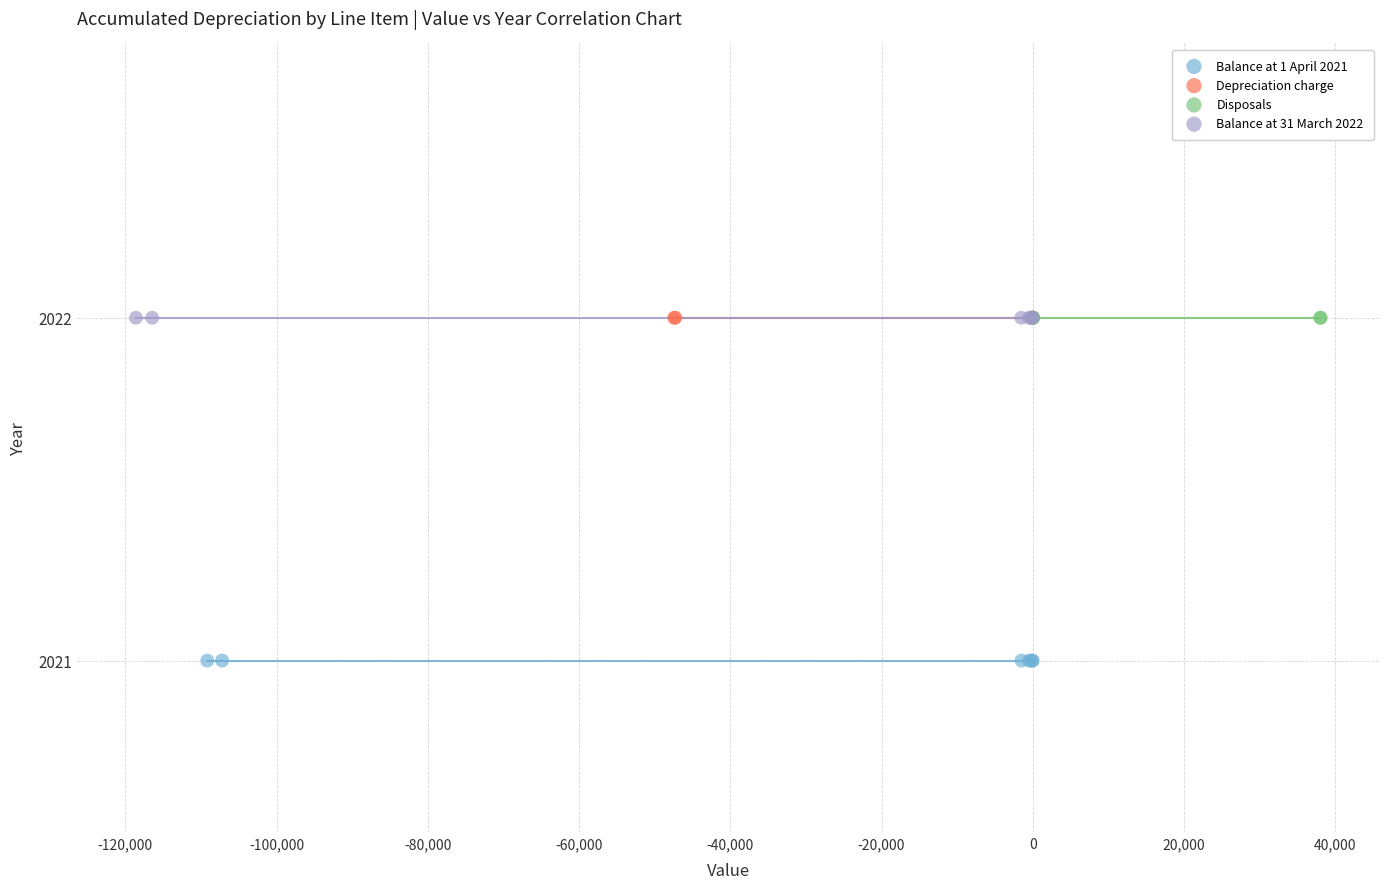

What are all the series names shown in the legend?

Balance at 1 April 2021, Depreciation charge, Disposals, Balance at 31 March 2022